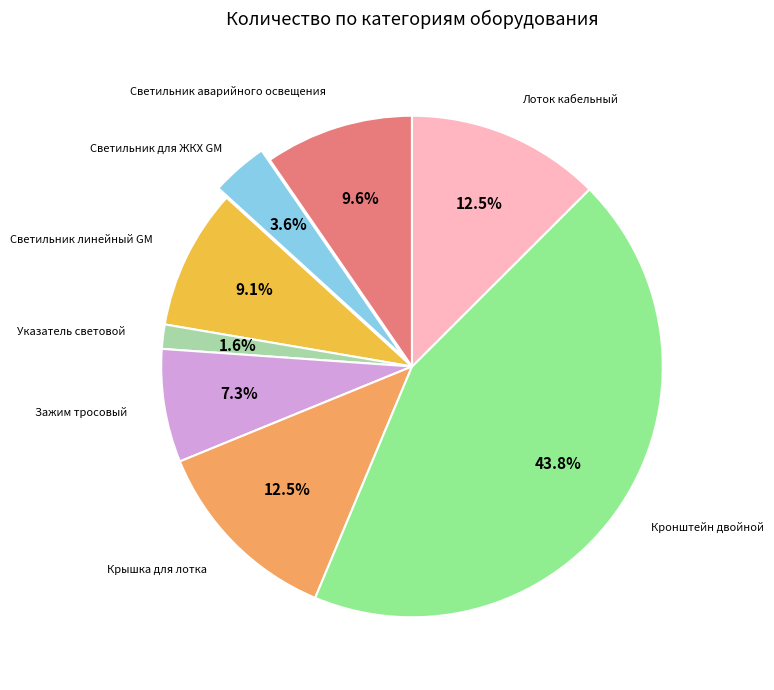

What percentage is NOT represented by Указатель световой?

98.4%